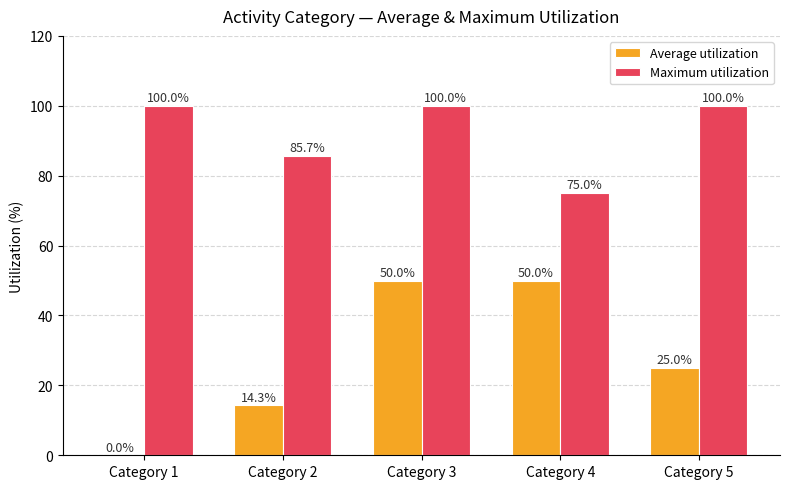

What is the sum of all Average utilization values?

139.3